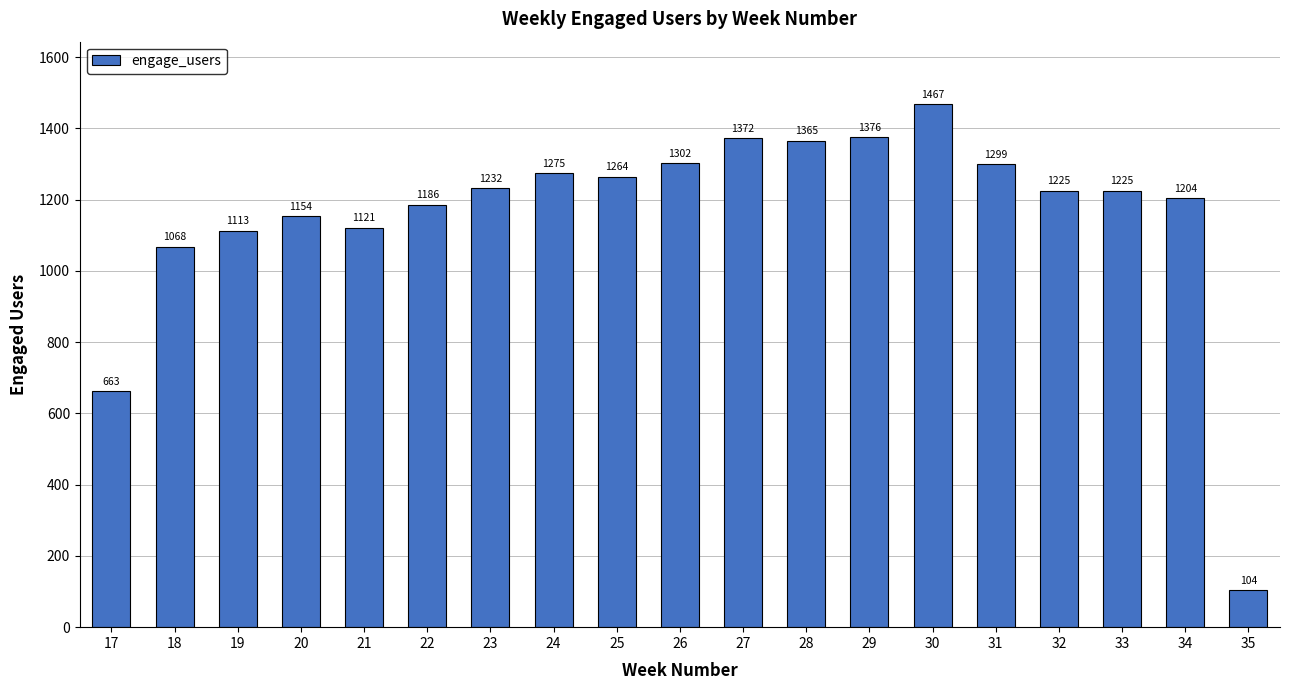

What is the change in value from 20 to 34?

+50